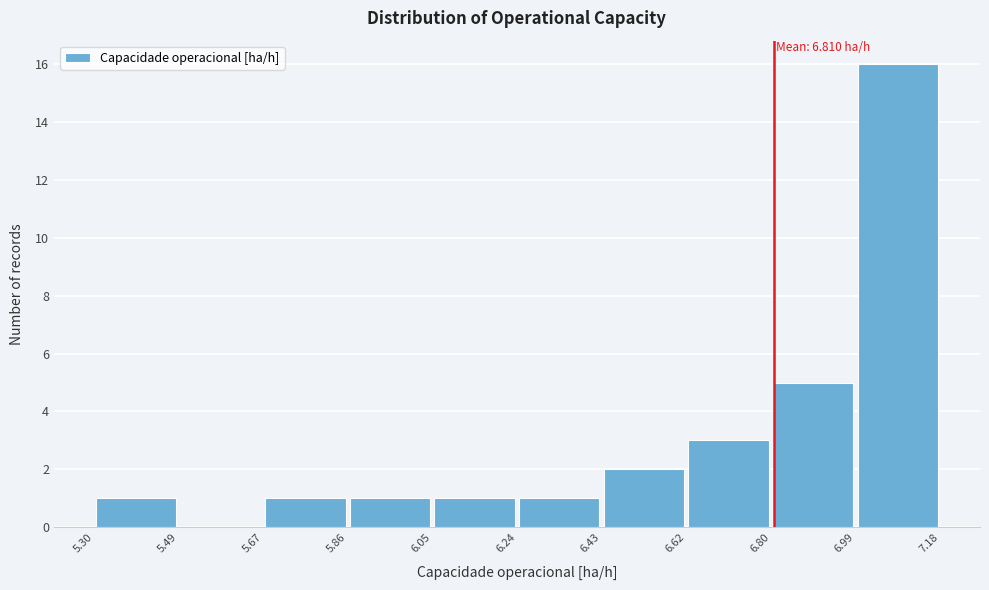

Which range on the x-axis has the tallest bar?

6.99 to 7.18